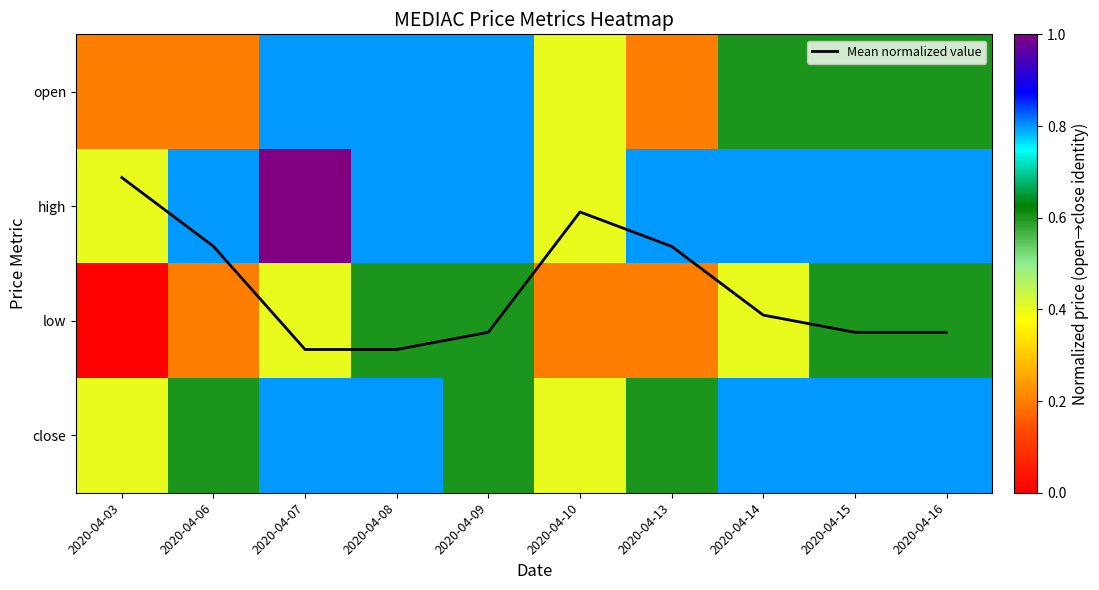

At which label does low reach its peak?

2020-04-08